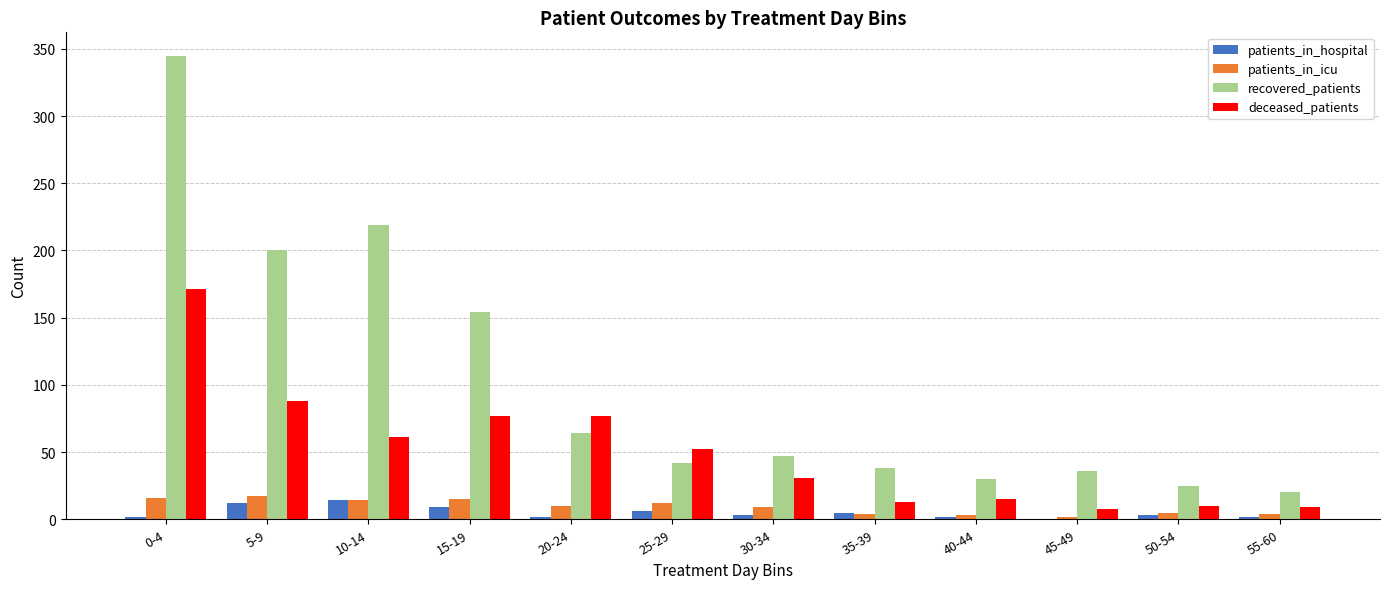

What is the spread (max minus min) of values at 45-49?

36